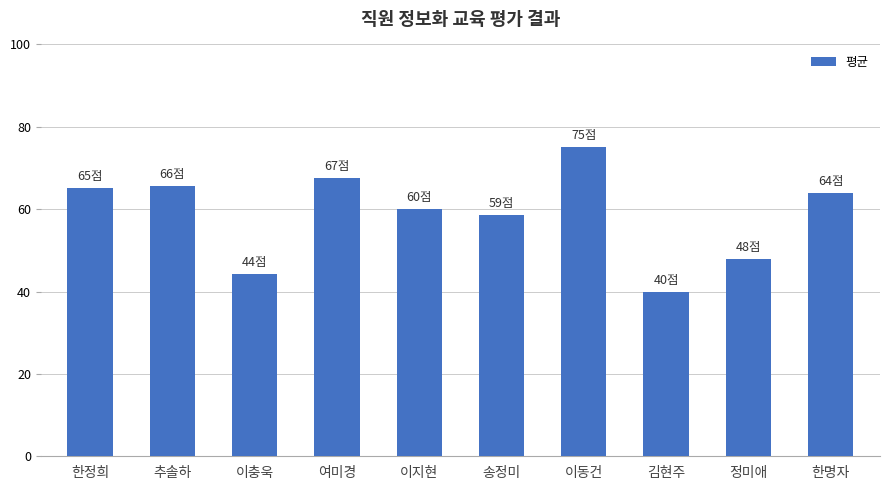

Are the bars grouped side by side (vs. stacked)?

No